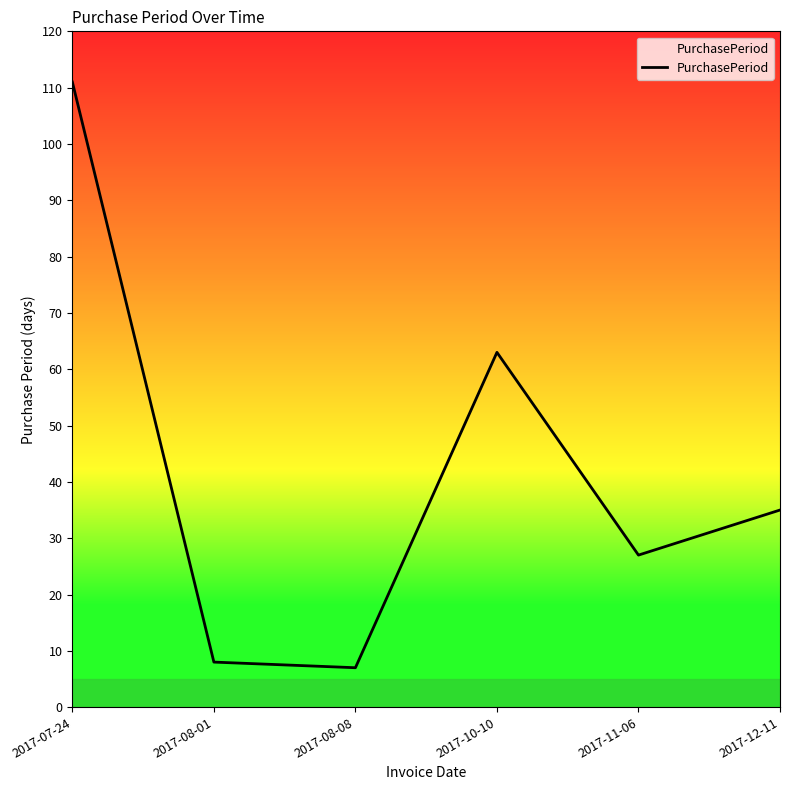

How many interior local peaks (higher than both neighbors) does the data have?

1